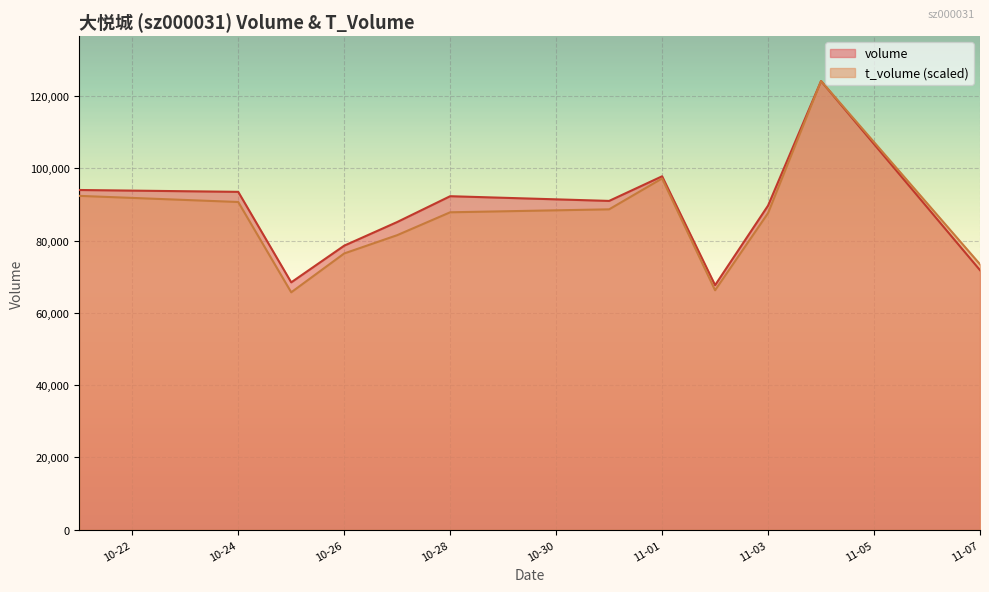

Which has a higher value, 2022-10-25 or 2022-10-21?

2022-10-21